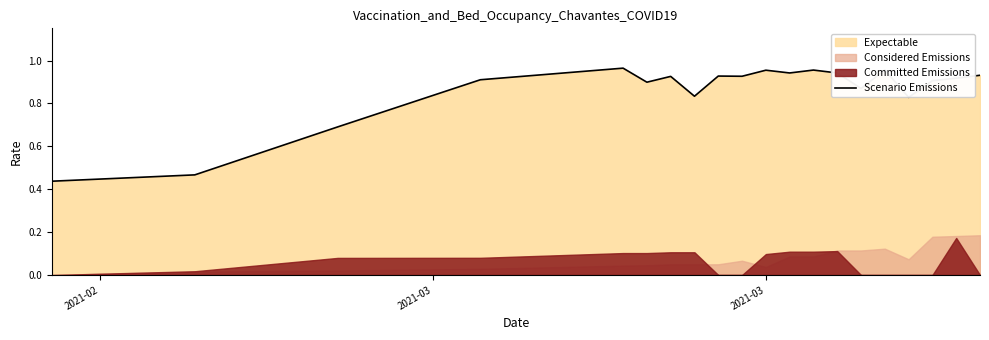

Reading left to right, extract all data points from this chart.

0.4	0.5	0.7	0.9	1.0	0.9	0.9	0.8	0.9	0.9	1.0	0.9	1.0	0.9	0.9	1.0	0.8	0.9	0.9	0.9